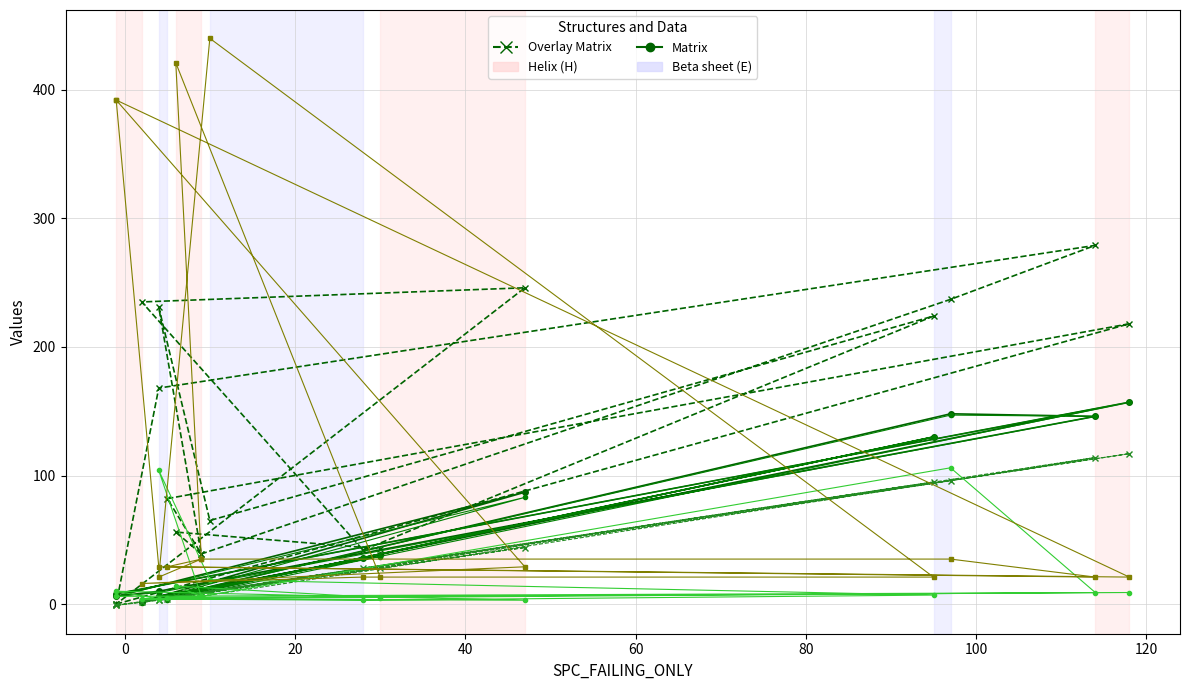

How many values in the SPECTRUM series exceed 6?

8